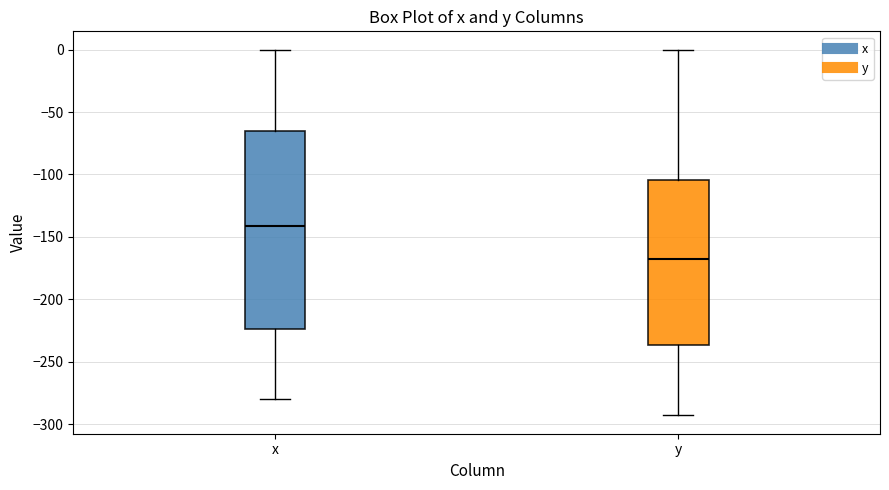

Comparing the boxes themselves (not the whiskers), which one is the tallest?

x